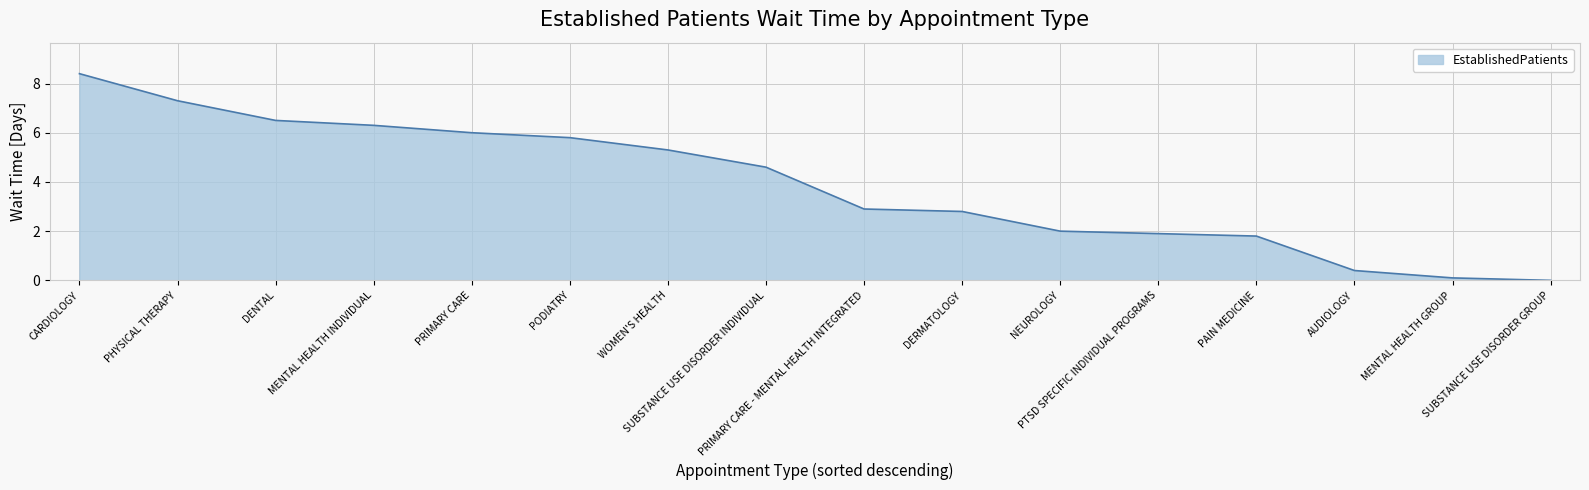

Rank the categories by value from highest to lowest.

CARDIOLOGY, PHYSICAL THERAPY, DENTAL, MENTAL HEALTH INDIVIDUAL, PRIMARY CARE, PODIATRY, WOMEN'S HEALTH, SUBSTANCE USE DISORDER INDIVIDUAL, PRIMARY CARE - MENTAL HEALTH INTEGRATED, DERMATOLOGY, NEUROLOGY, PTSD SPECIFIC INDIVIDUAL PROGRAMS, PAIN MEDICINE, AUDIOLOGY, MENTAL HEALTH GROUP, SUBSTANCE USE DISORDER GROUP